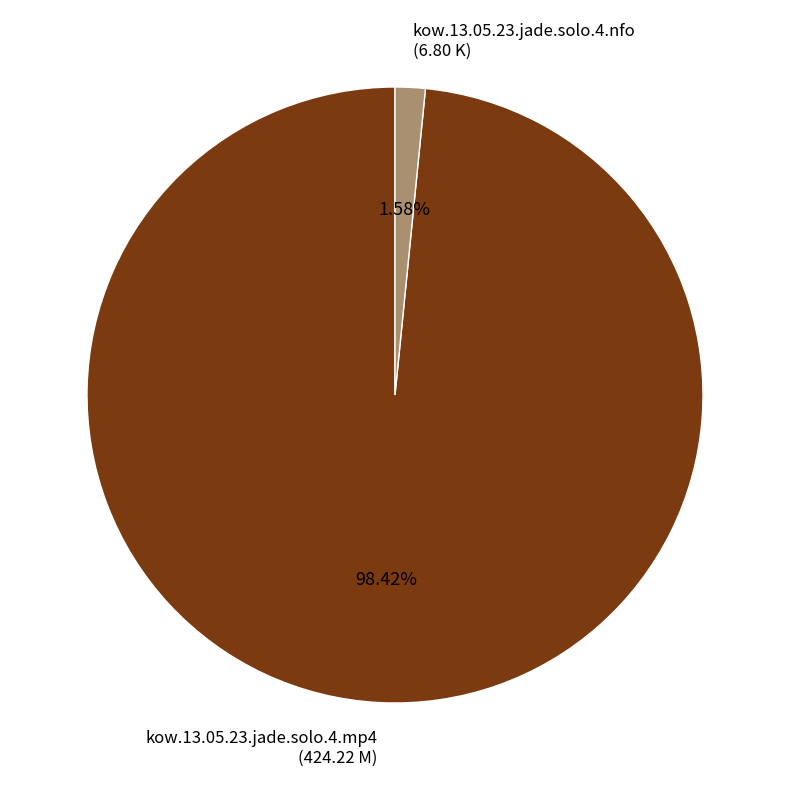

Does kow.13.05.23.jade.solo.4.nfo represent more than half of the total?

No